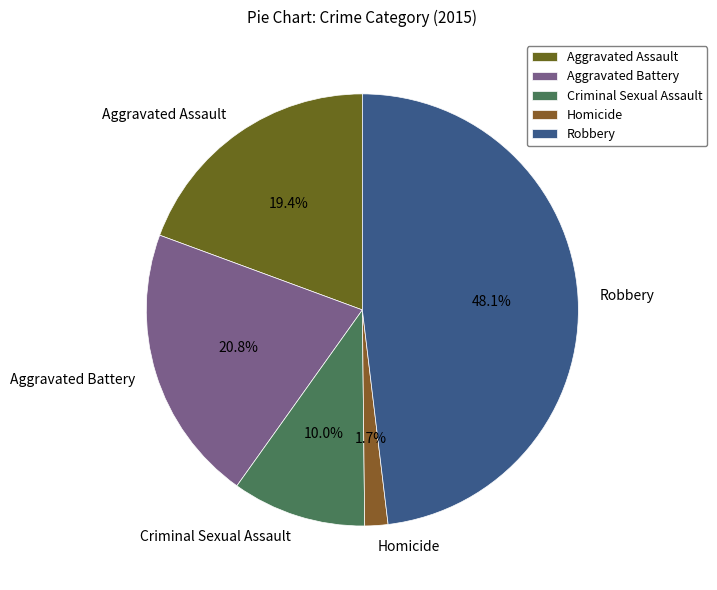

Between Homicide and Aggravated Assault, which is larger?

Aggravated Assault